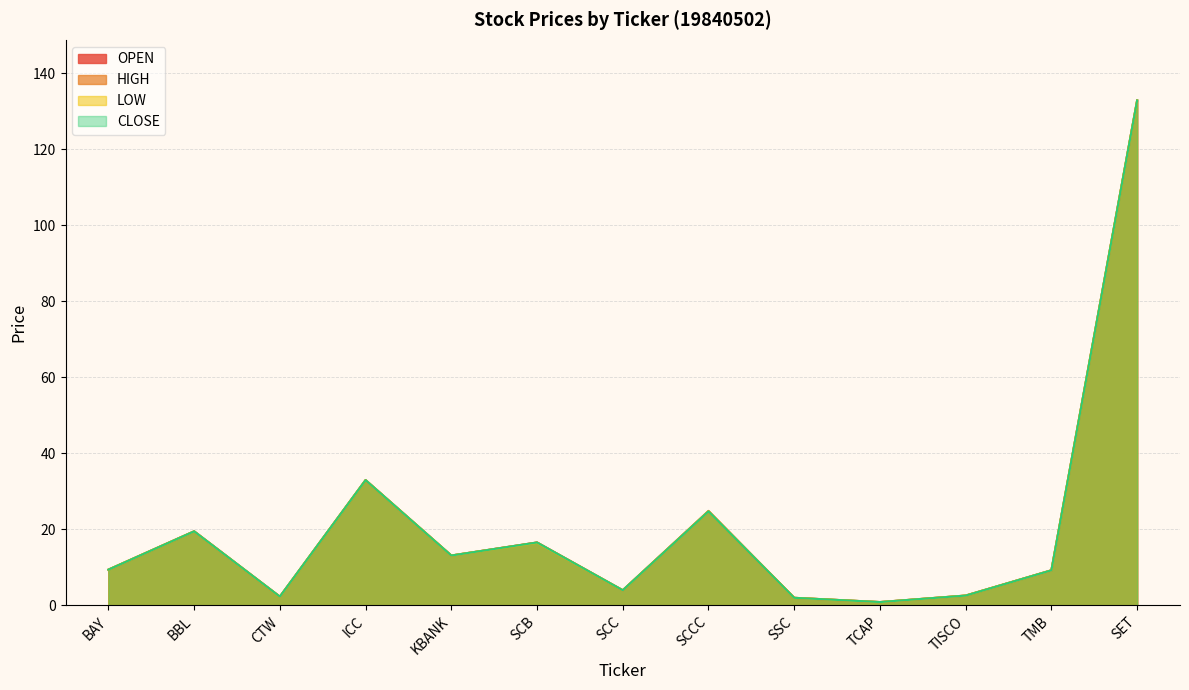

Reading left to right, transcribe all the data shown in this chart.

OPEN: 9.4	19.5	2.3	33.0	13.1	16.6	4.0	24.8	2.0	0.9	2.6	9.3	132.9
HIGH: 9.4	19.5	2.3	33.0	13.1	16.6	4.0	24.9	2.0	0.9	2.6	9.3	132.9
LOW: 9.4	19.5	2.3	33.0	13.1	16.5	4.0	24.8	2.0	0.9	2.6	9.3	132.9
CLOSE: 9.4	19.5	2.3	33.0	13.1	16.6	4.0	24.8	2.0	0.9	2.6	9.3	132.9